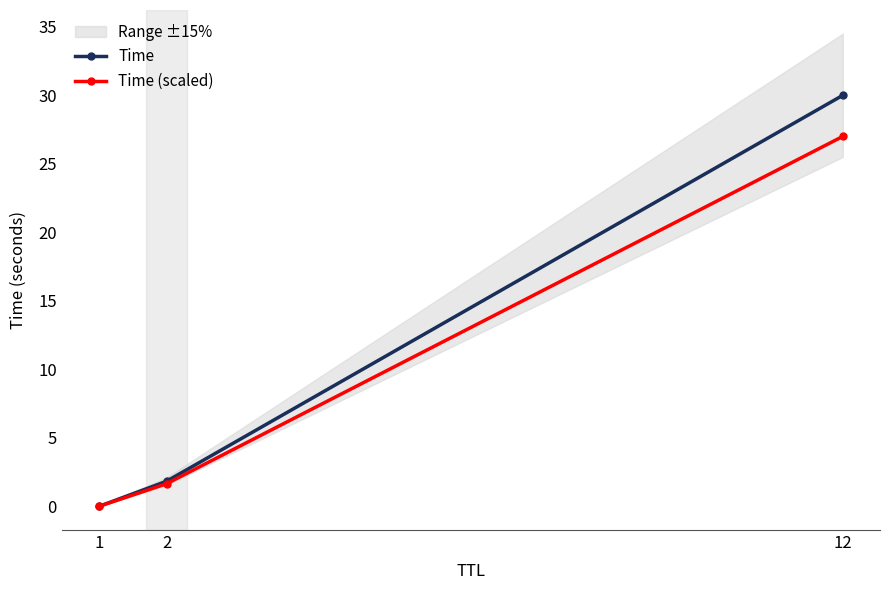

Which series has the largest total across all categories?

Time